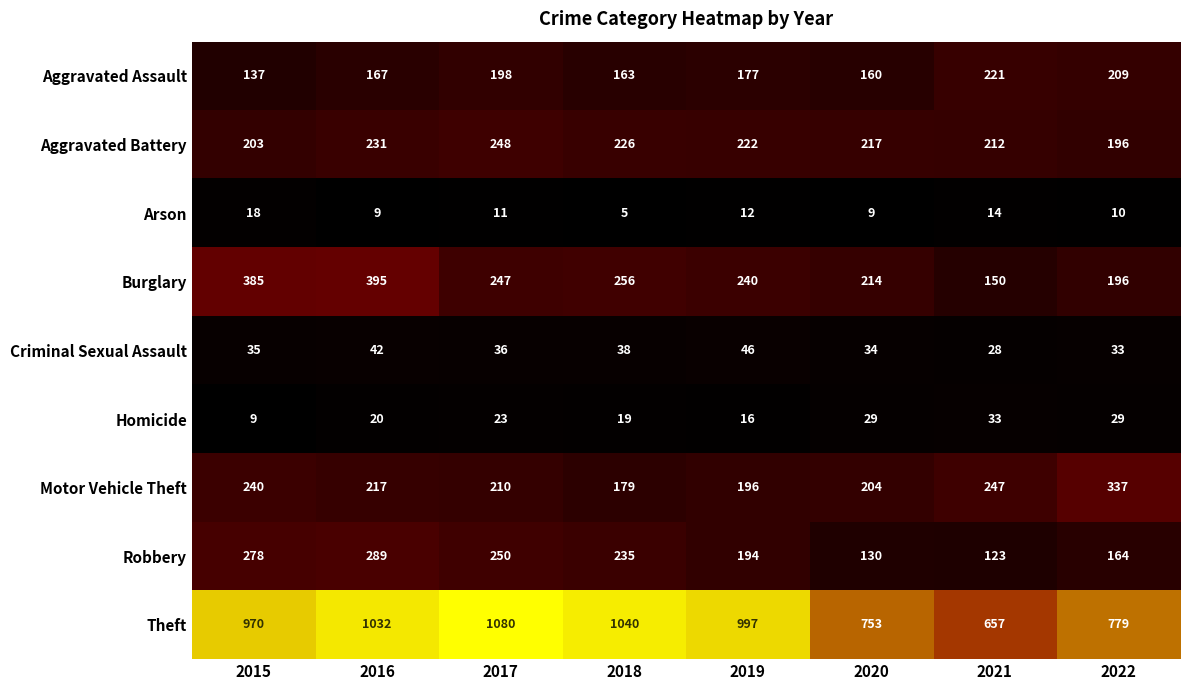

At which label does Motor Vehicle Theft first exceed 217?

2015